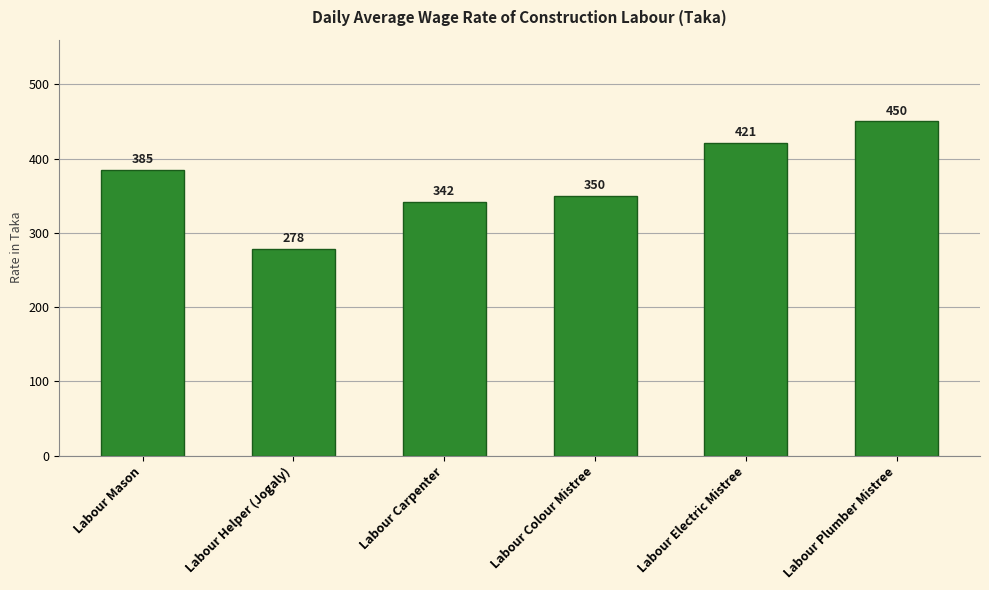

Does the chart contain any negative values?

No